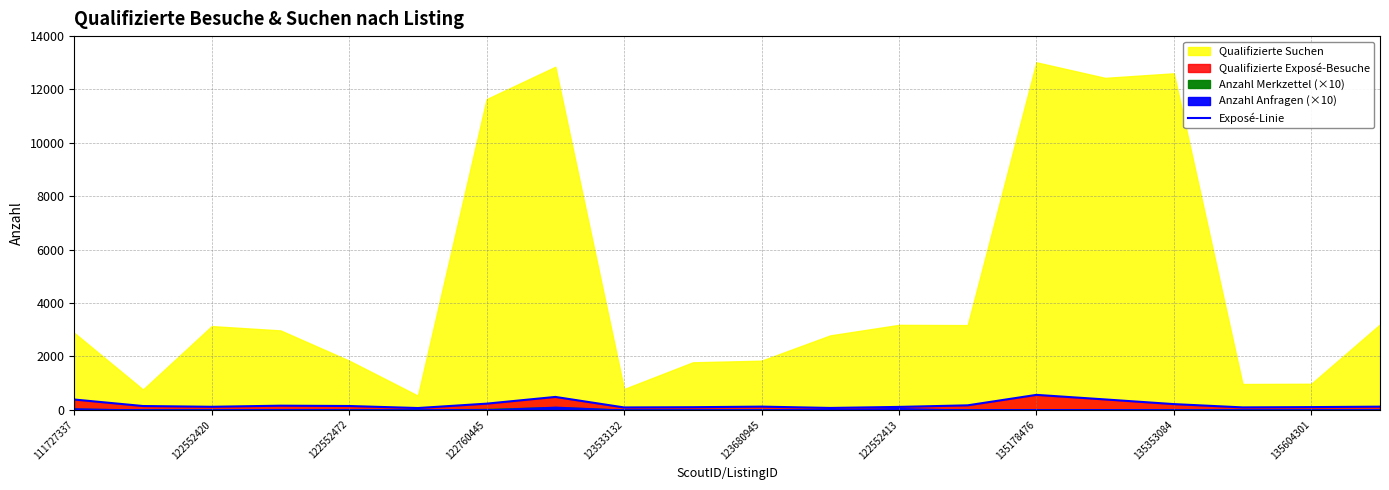

The Exposé-Linie series shows 228 at 122760445. True or false?

True